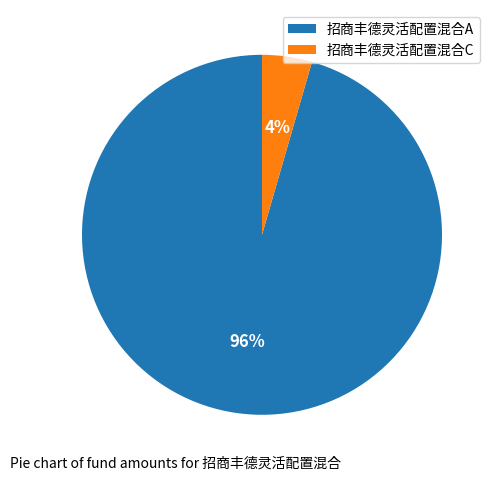

Which category has the biggest portion of the pie?

招商丰德灵活配置混合A